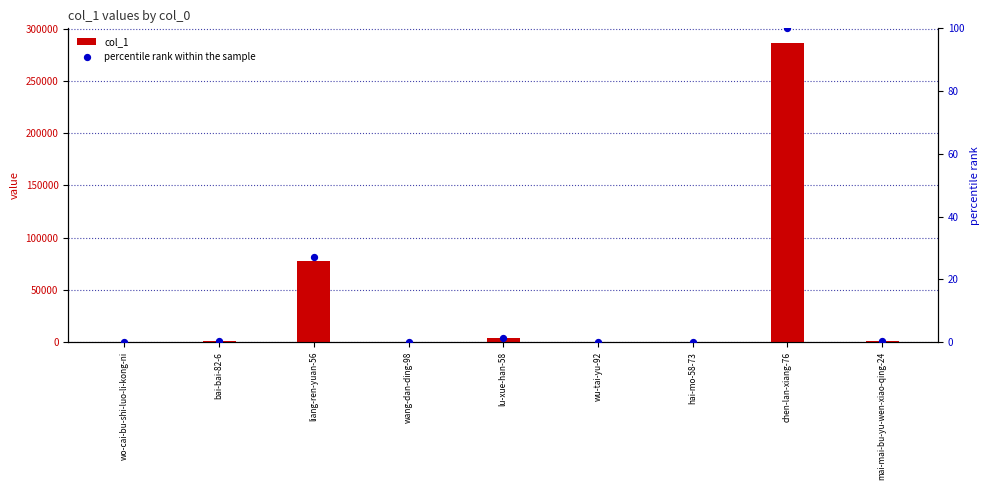

At which category is the sum across all series the highest?

chen-lan-xiang-76